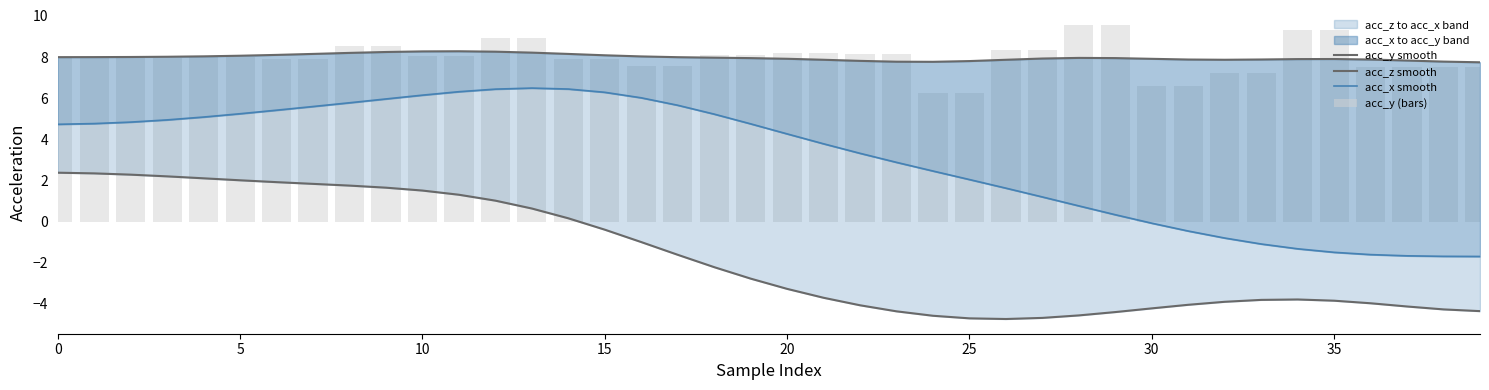

Does the chart contain any negative values?

Yes